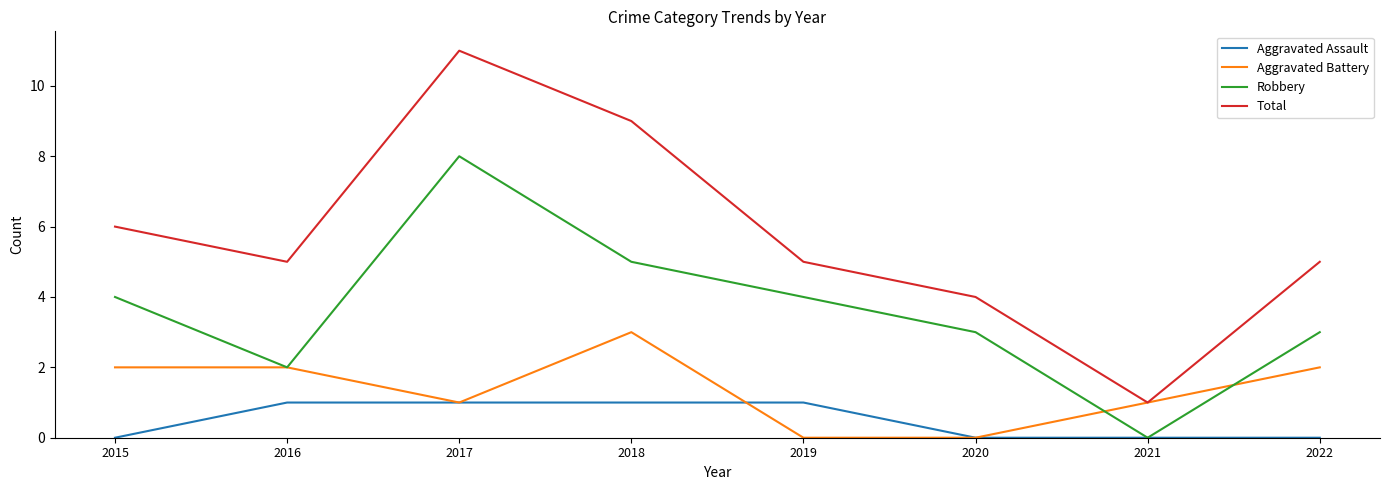

What is the difference between the highest and lowest values at 2021?

1